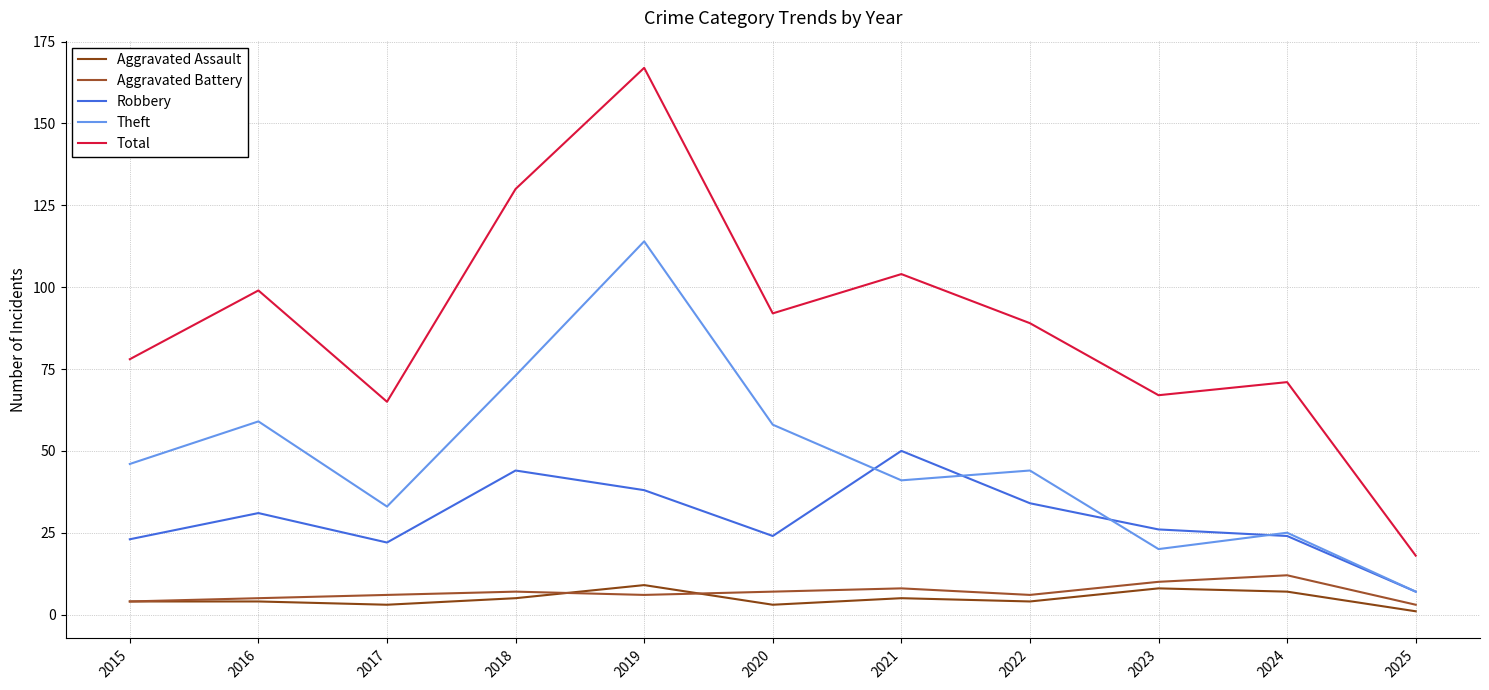

What is the sum of the Aggravated Assault values at 2024 and 2016?

11